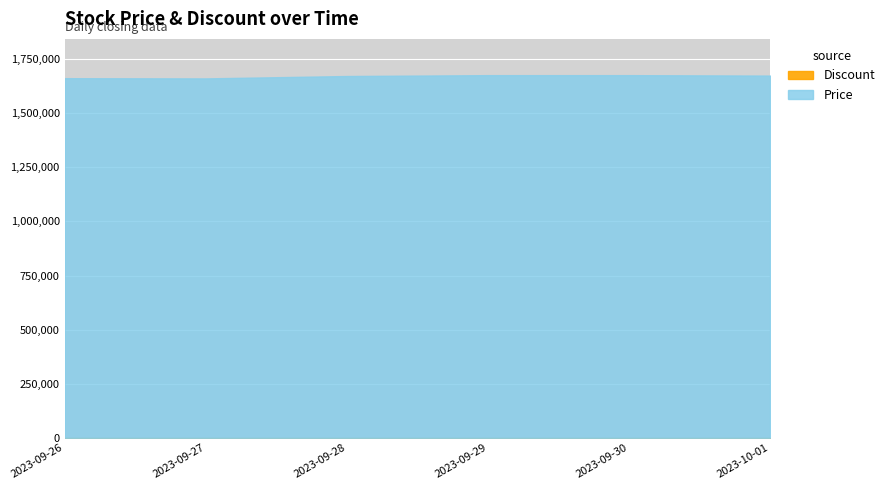

What is the sum of all Price values?

10021000